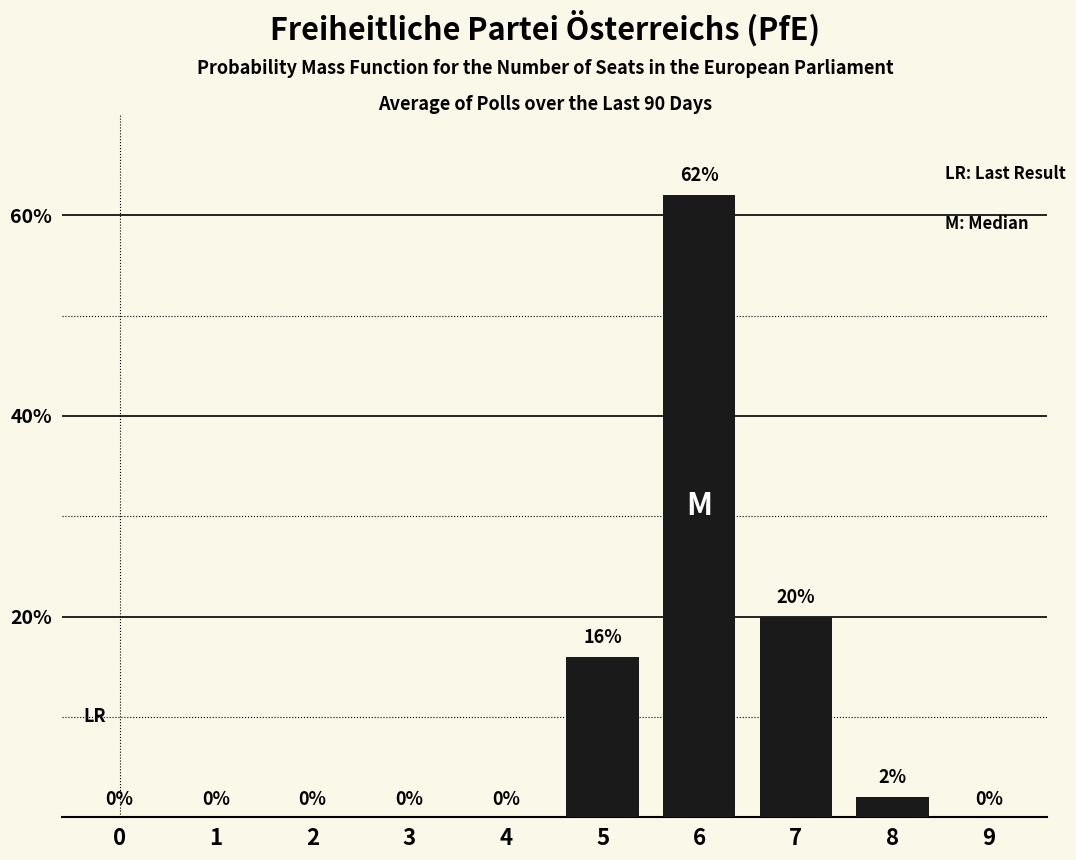

How many data points does each series have?

10